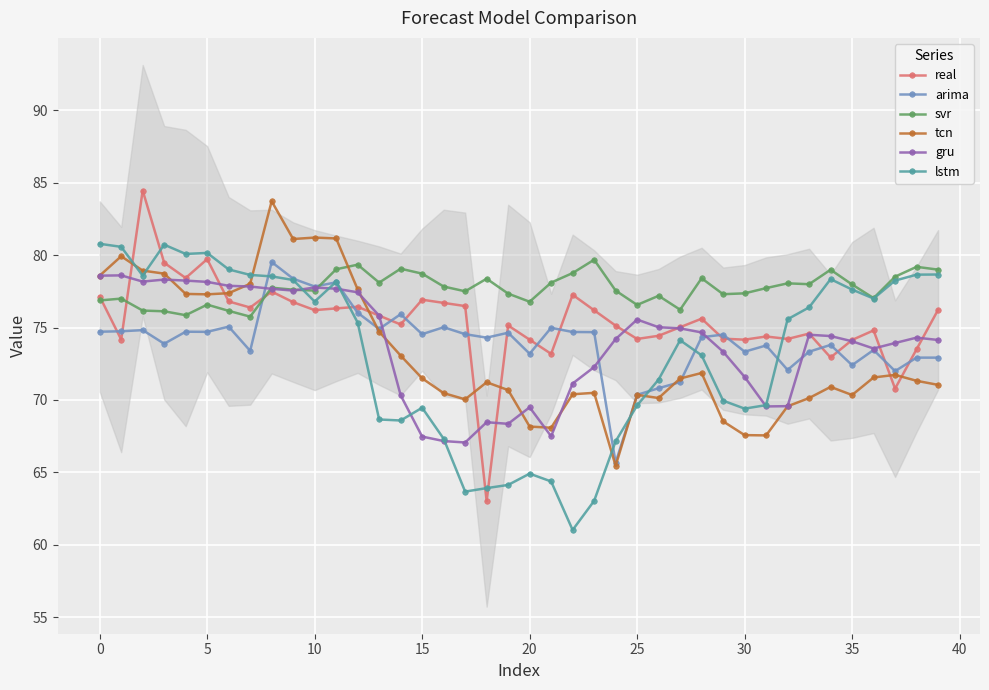

True or false: gru has more than 2 points higher than both neighbors.

True